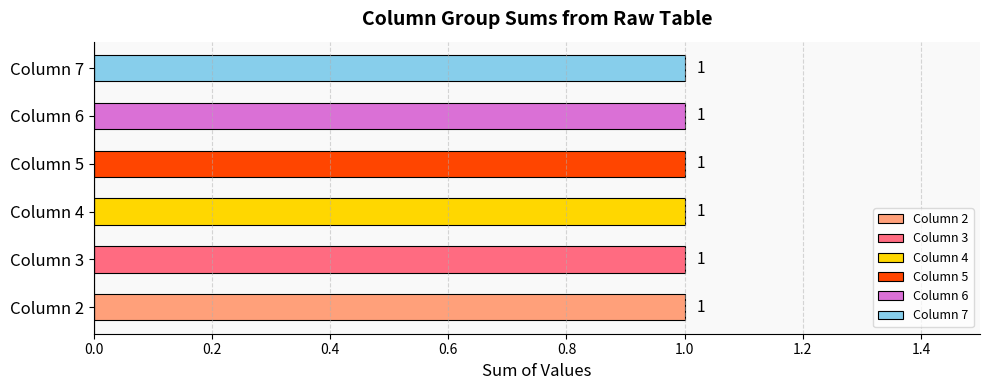

The value of 5 at 10 is 0. True or false?

True